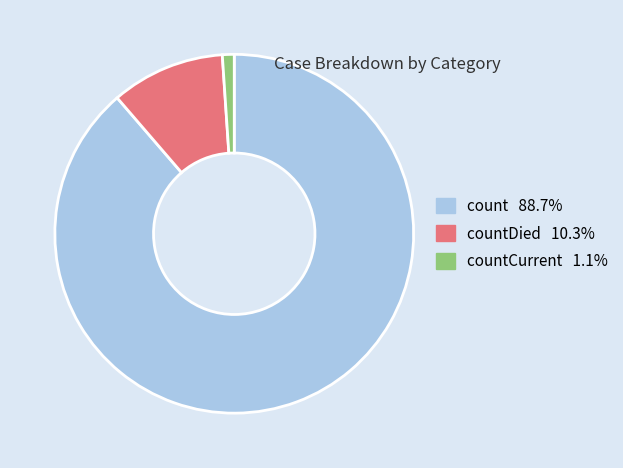

Count the number of slices in the pie.

3